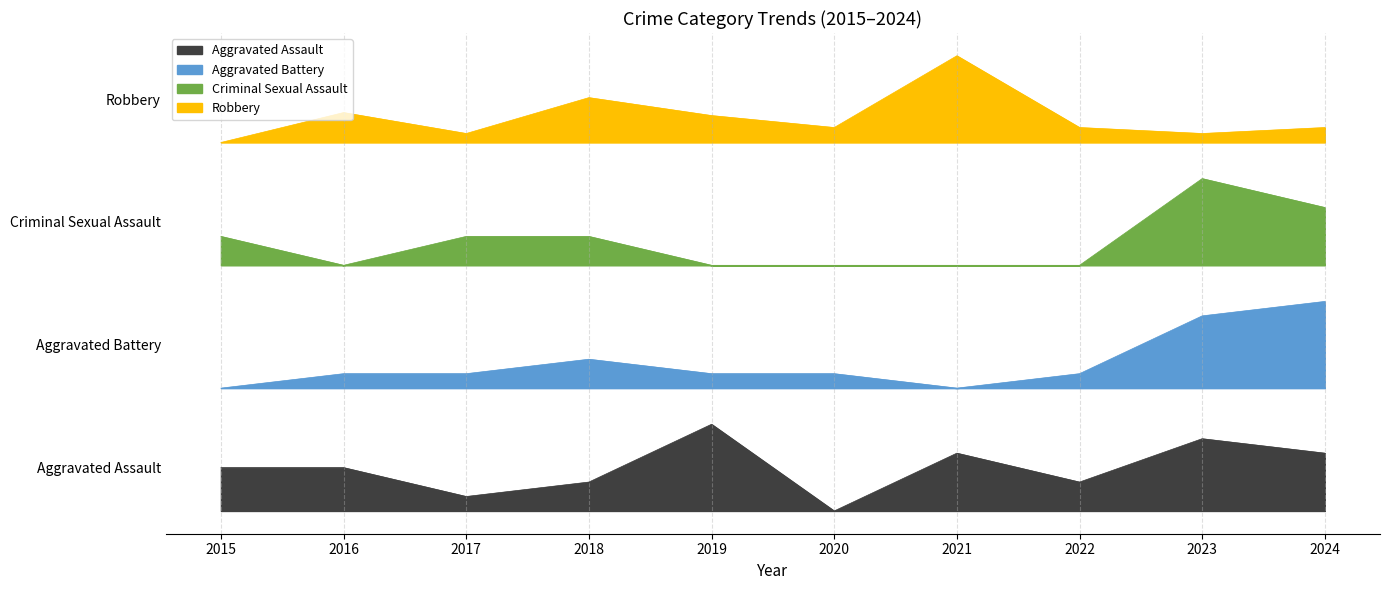

In Aggravated Assault, how many points are lower than both neighbors (excluding endpoints)?

3